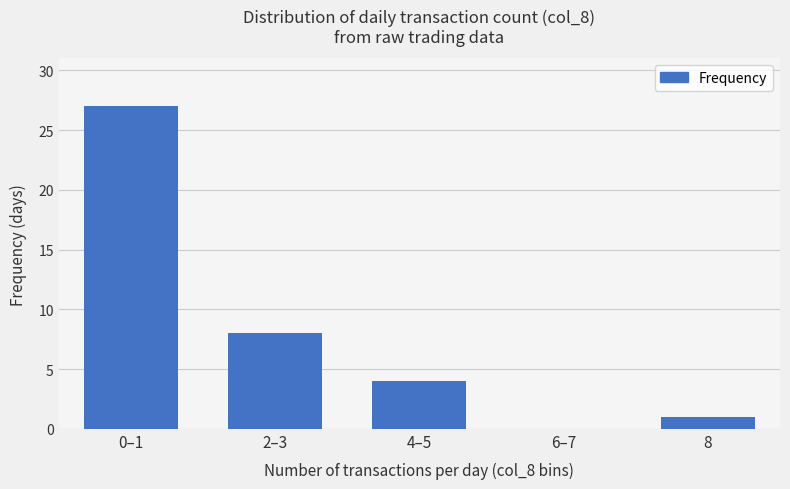

Reading right to left, what are all the values shown in this chart?

8=1	6–7=0	4–5=4	2–3=8	0–1=27